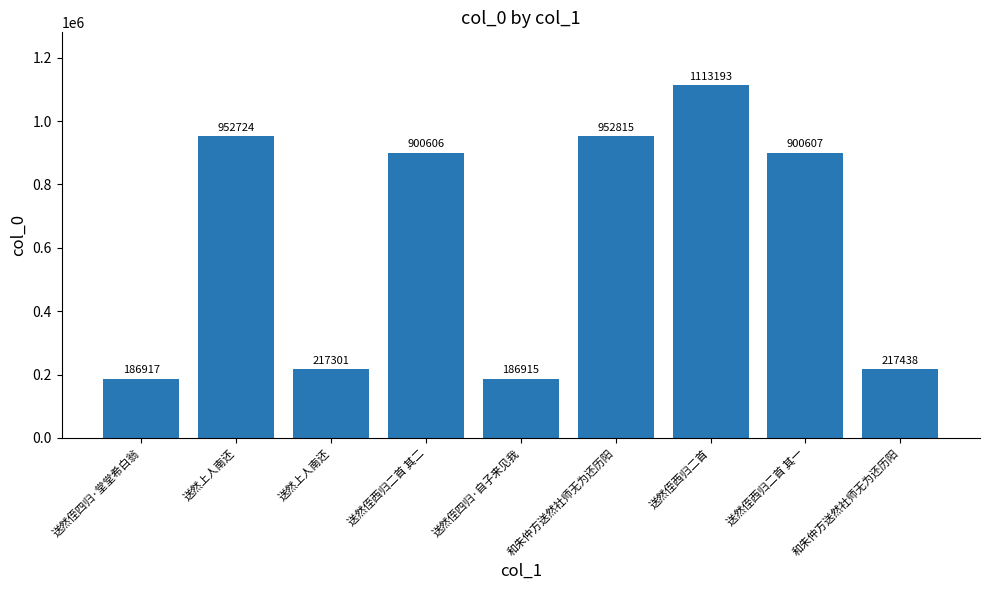

True or false: the data shows 94779 at 送然侄四归·自子来见我.

False